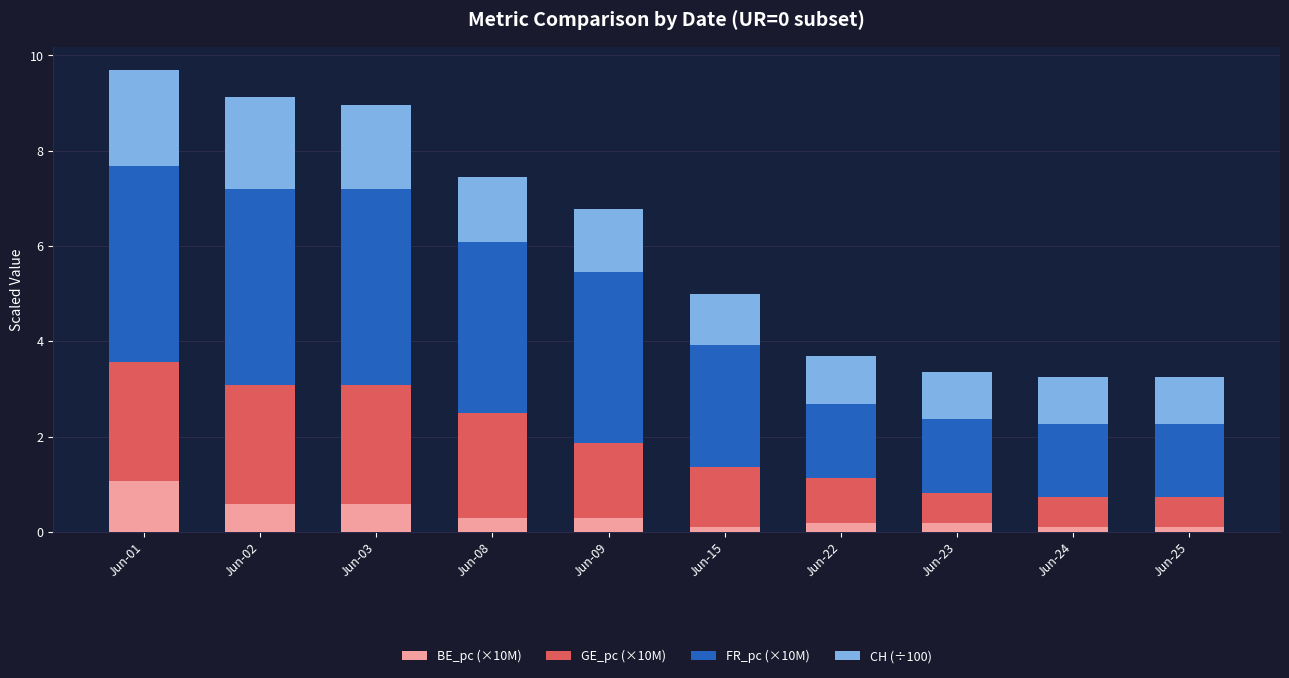

Are the bars horizontal?

No